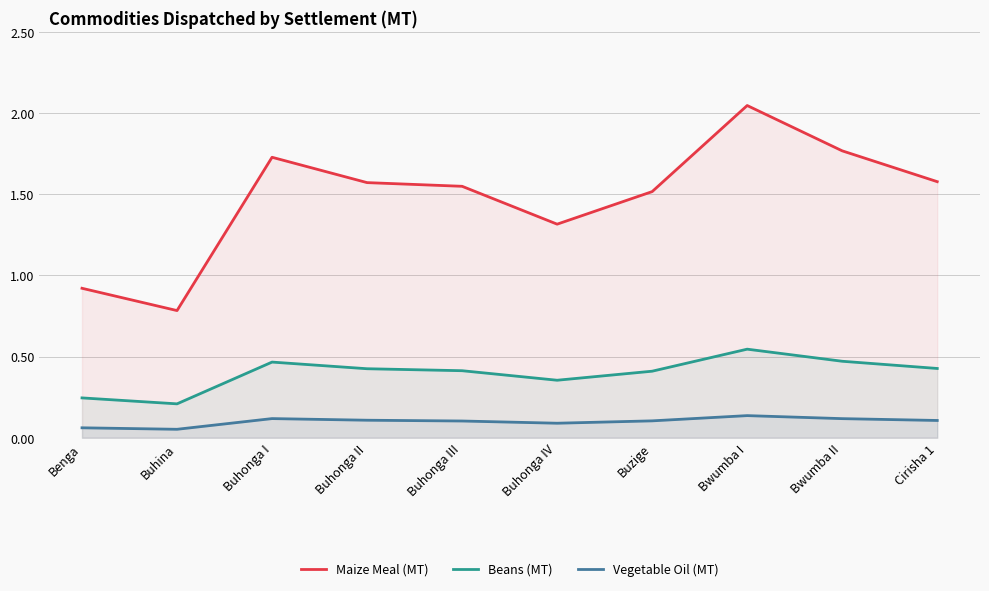

What is the value of the Vegetable Oil (MT) point at the 2nd from the left?

0.1